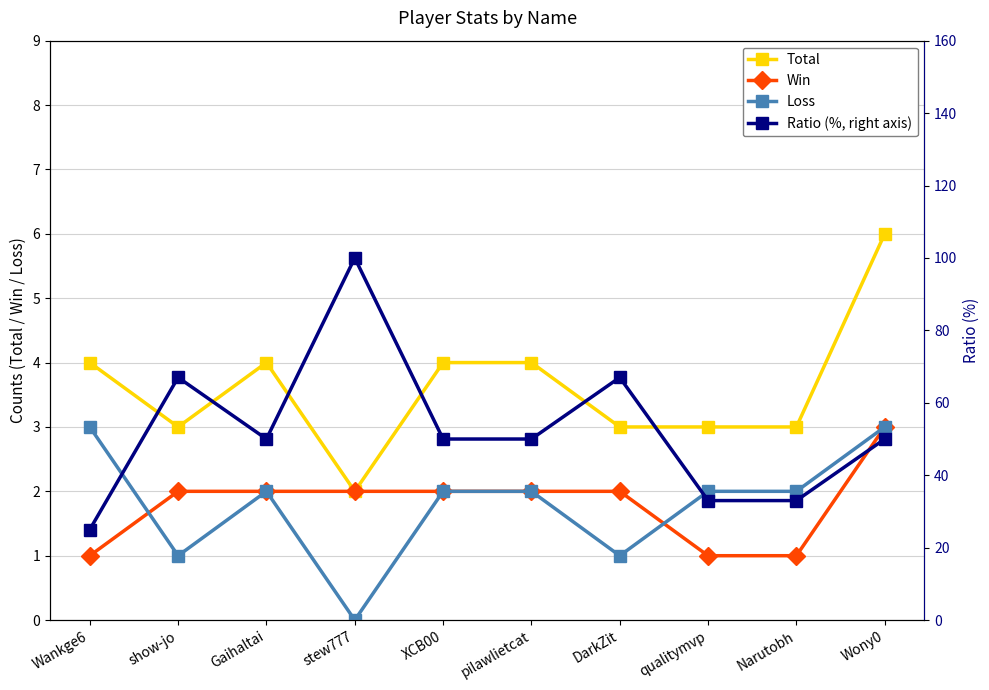

What is the total value across all series at DarkZit?

73